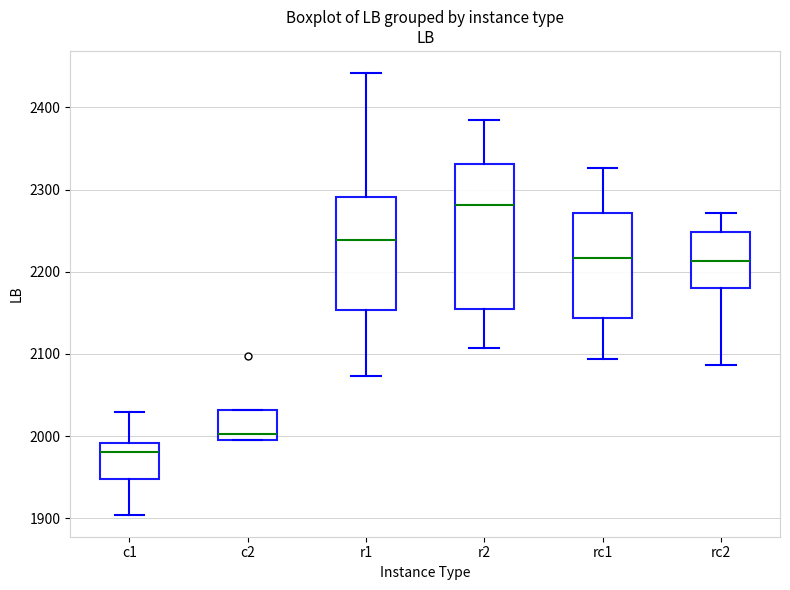

Which box's median line is the lowest?

c1